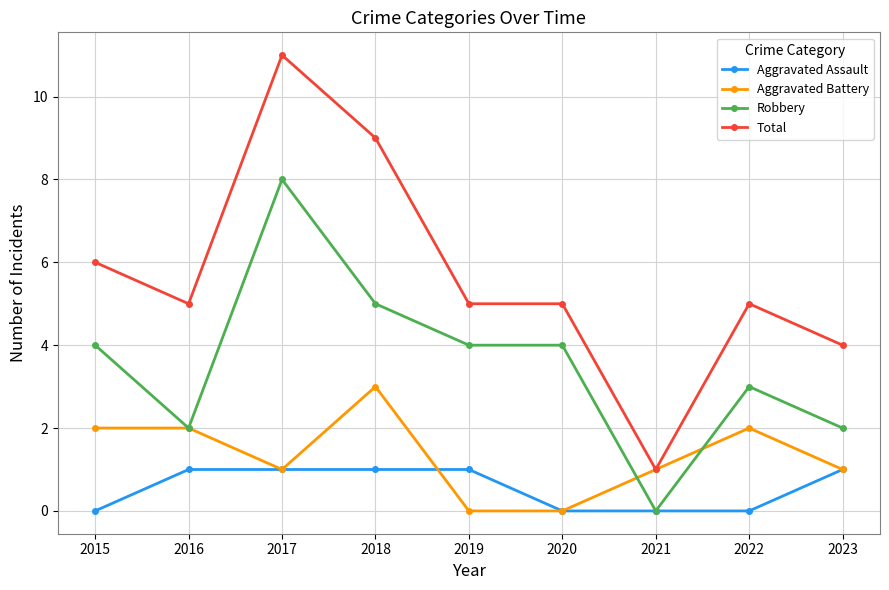

At how many categories does at least one series exceed 2?

8